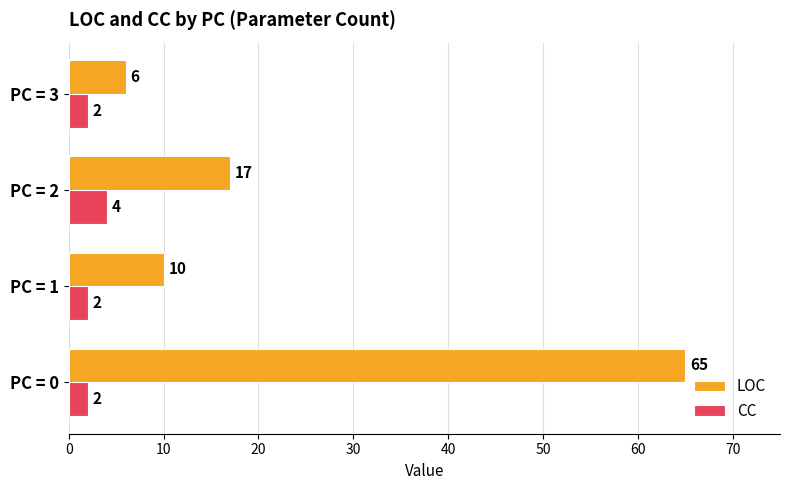

What are all the series names shown in the legend?

LOC, CC